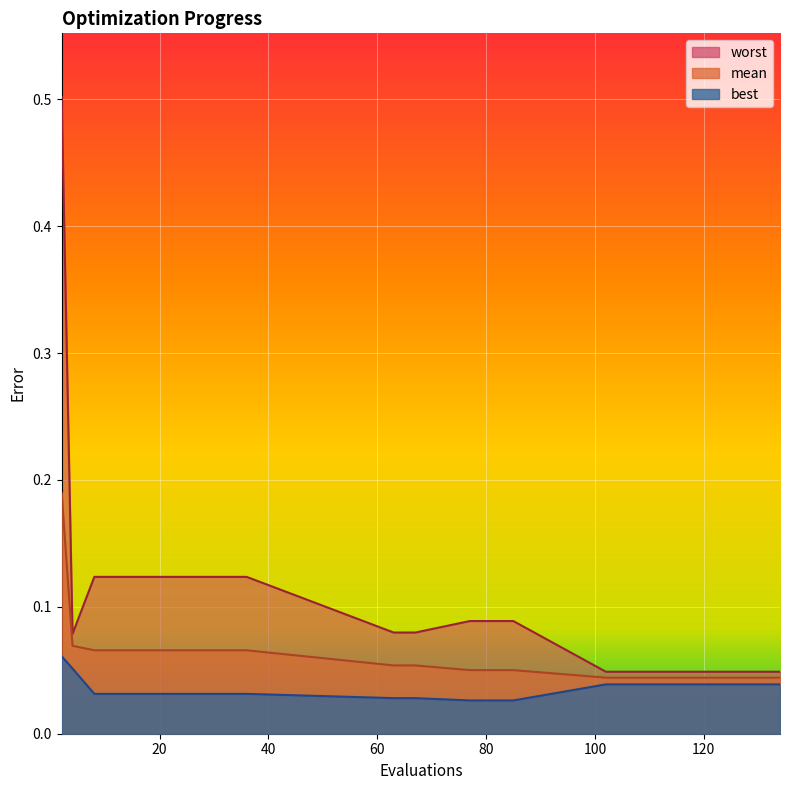

What is the spread (max minus min) of values at 2?

0.4